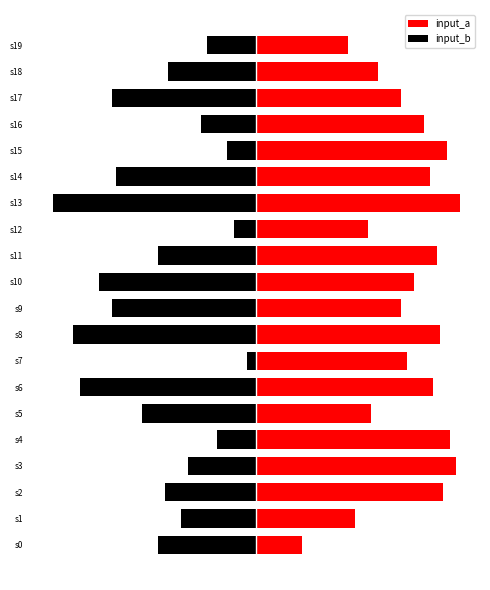

How many bars are there in each group?

2